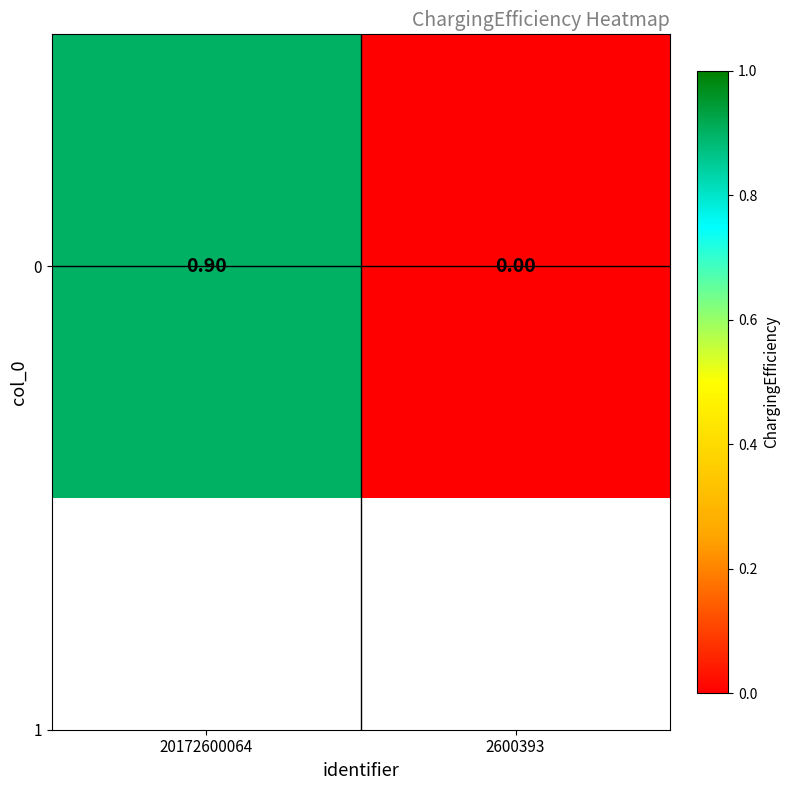

Count the values in the range 0 to 1.

2